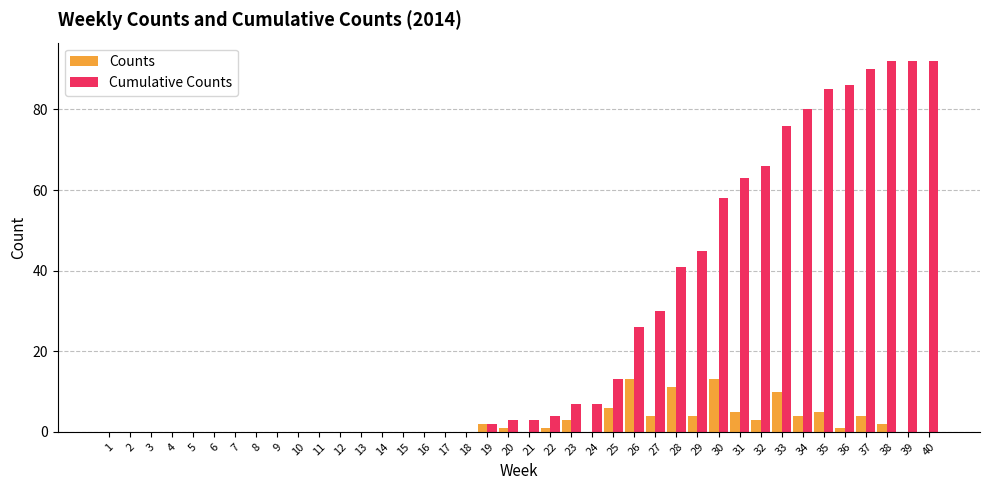

What are all the series names shown in the legend?

Counts, Cumulative Counts